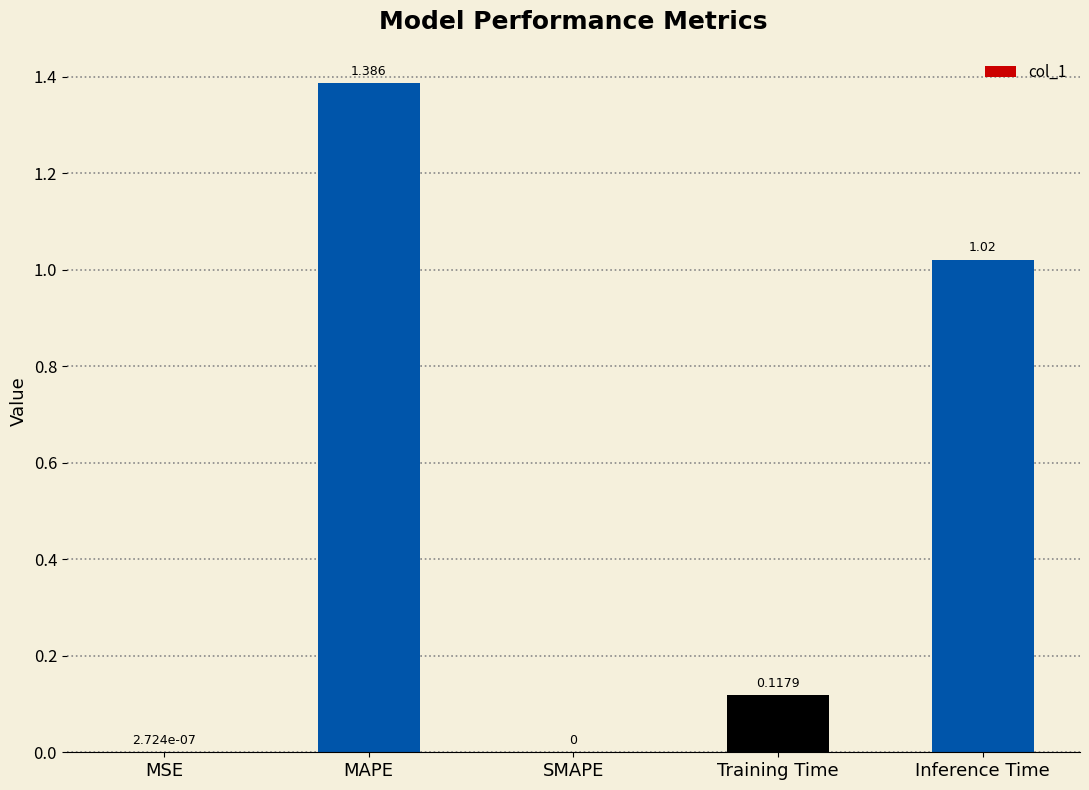

What is the change in value from MSE to MAPE?

+1.4